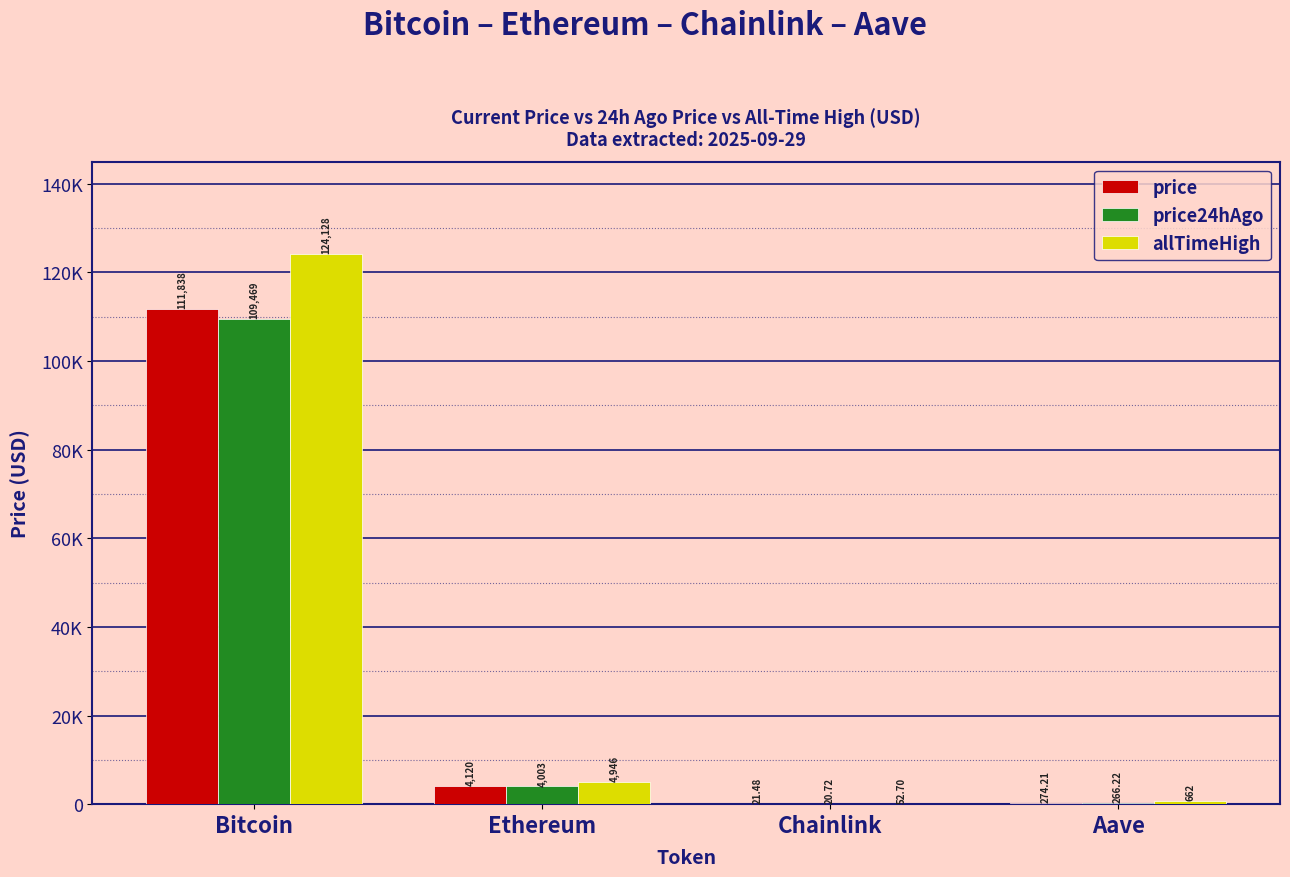

Are the bars horizontal?

No